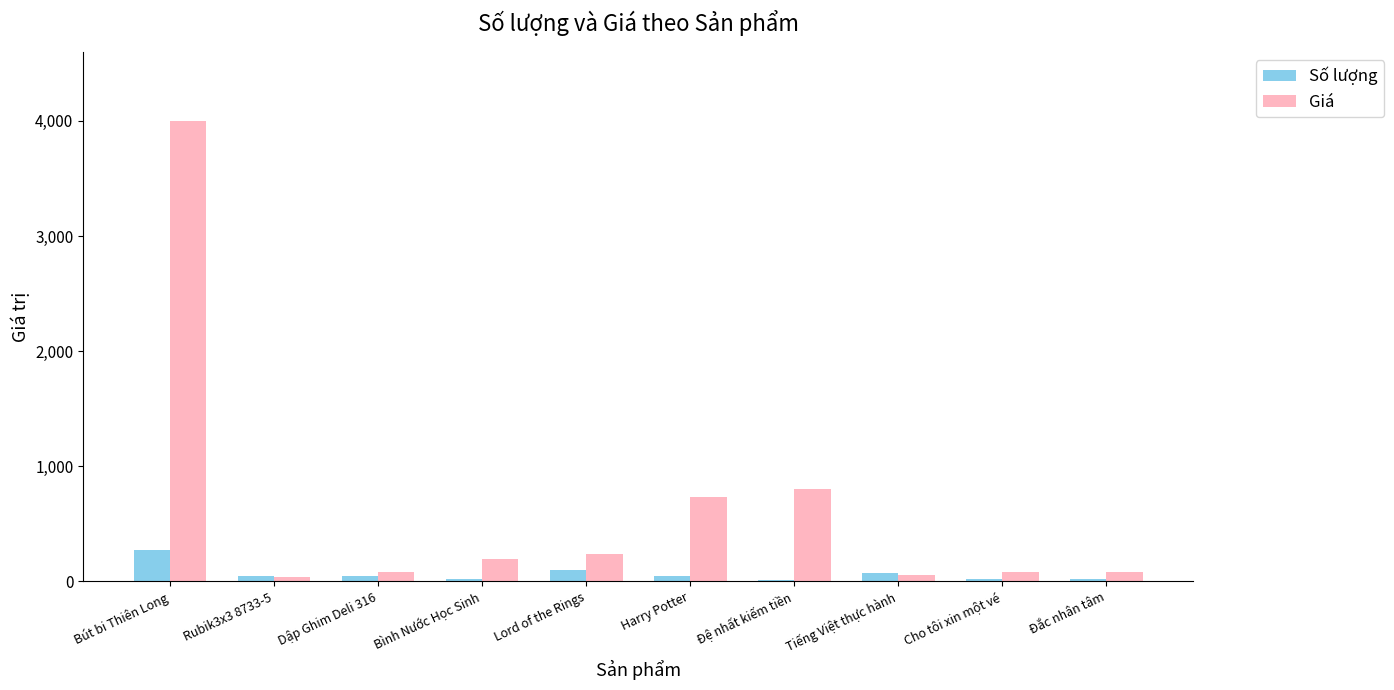

Which category has the highest value across all series?

Bút bi Thiên Long